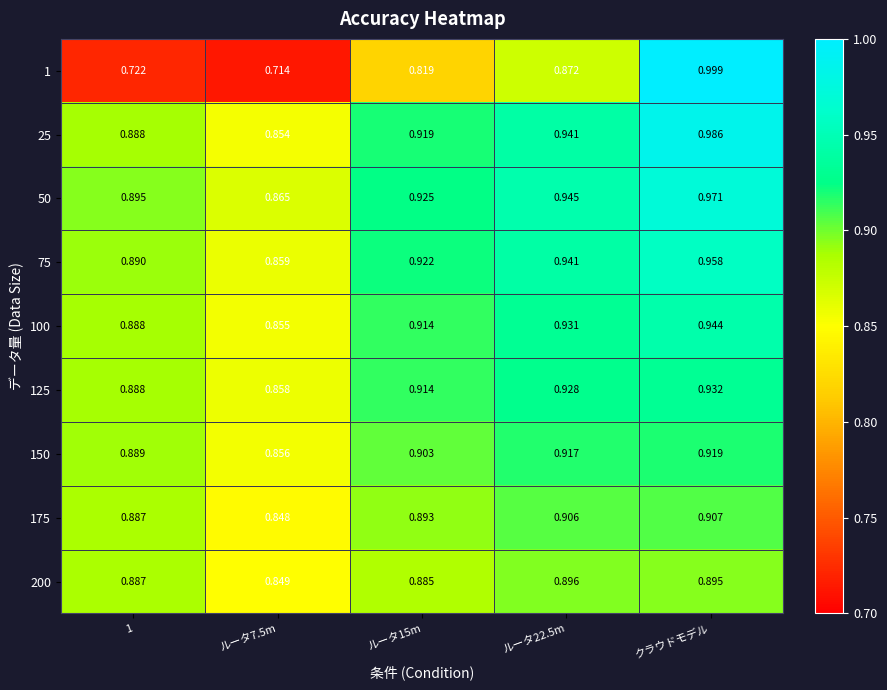

At which category does the chart reach its peak across all series?

クラウドモデル